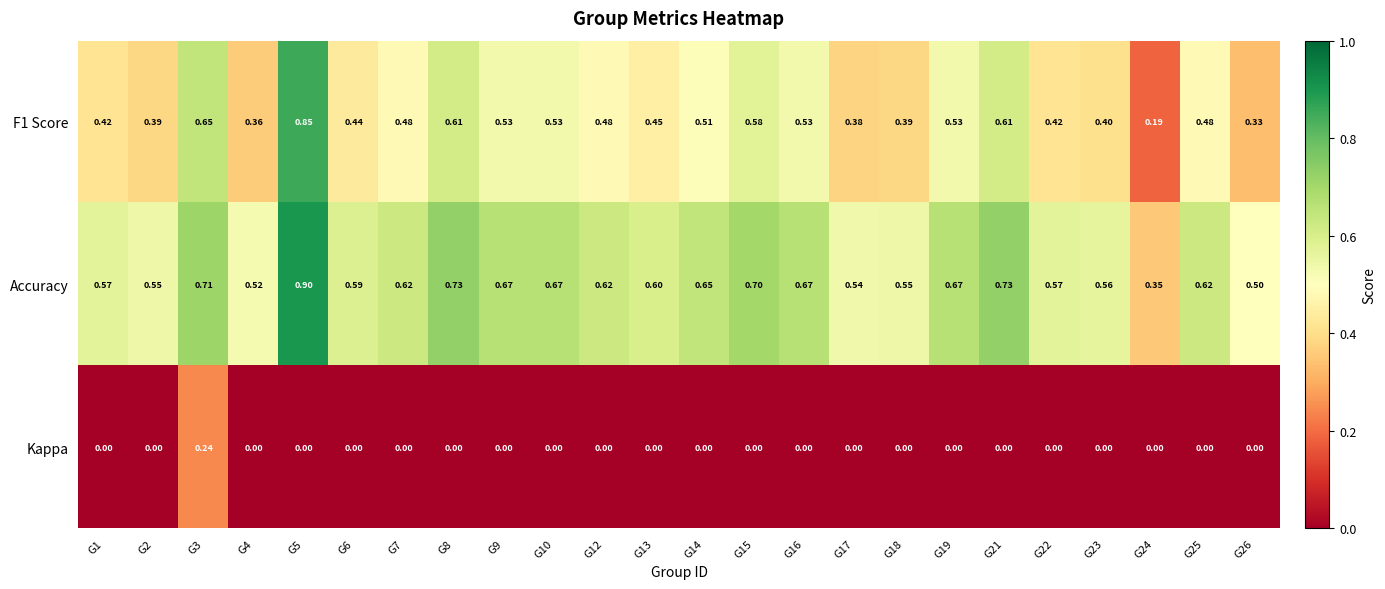

Is the value of Kappa at G26 greater than the value of F1 Score at G26?

No